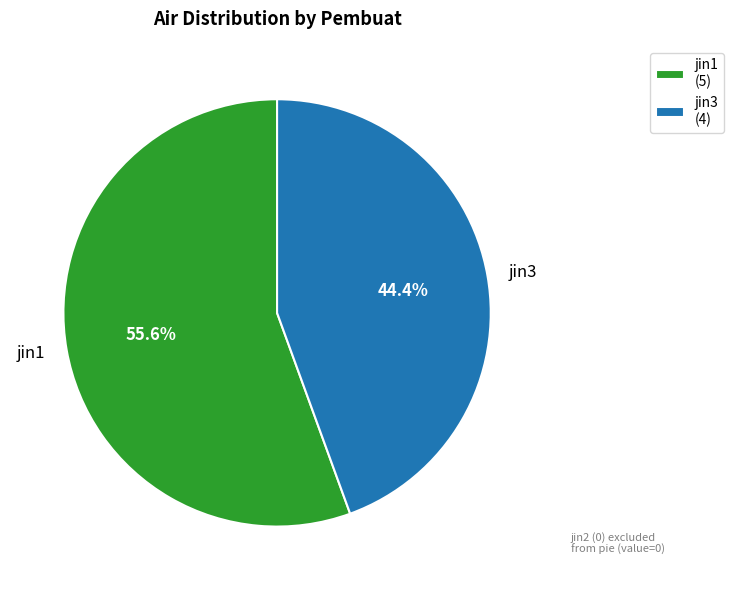

True or false: jin3 accounts for 57% of the total.

False